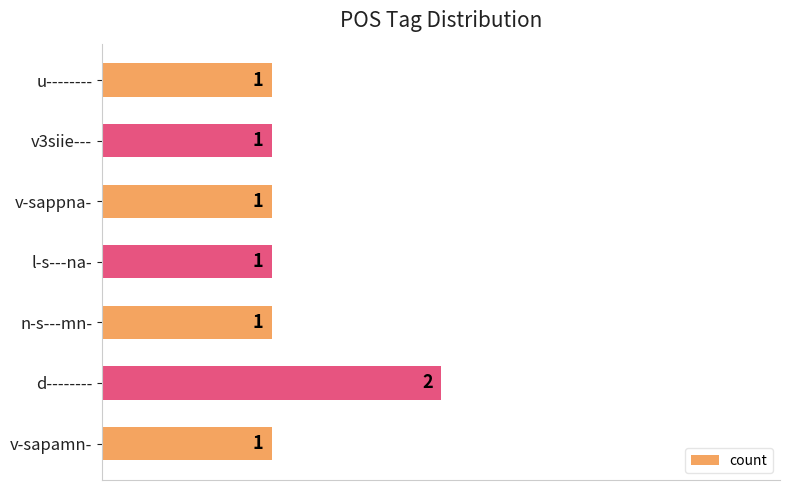

What is the ratio of the value at n-s---mn- to the value at v3siie---?

1.0